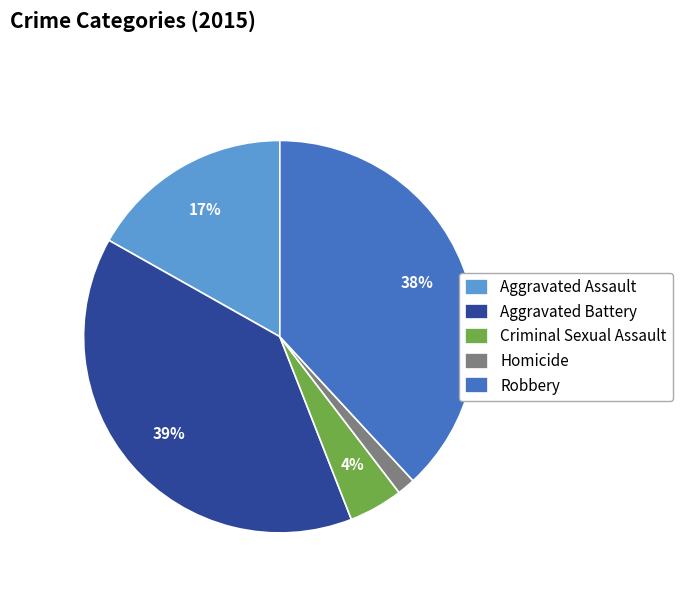

To the nearest percent, what is the difference between the Robbery and Aggravated Assault slice percentages?

21%